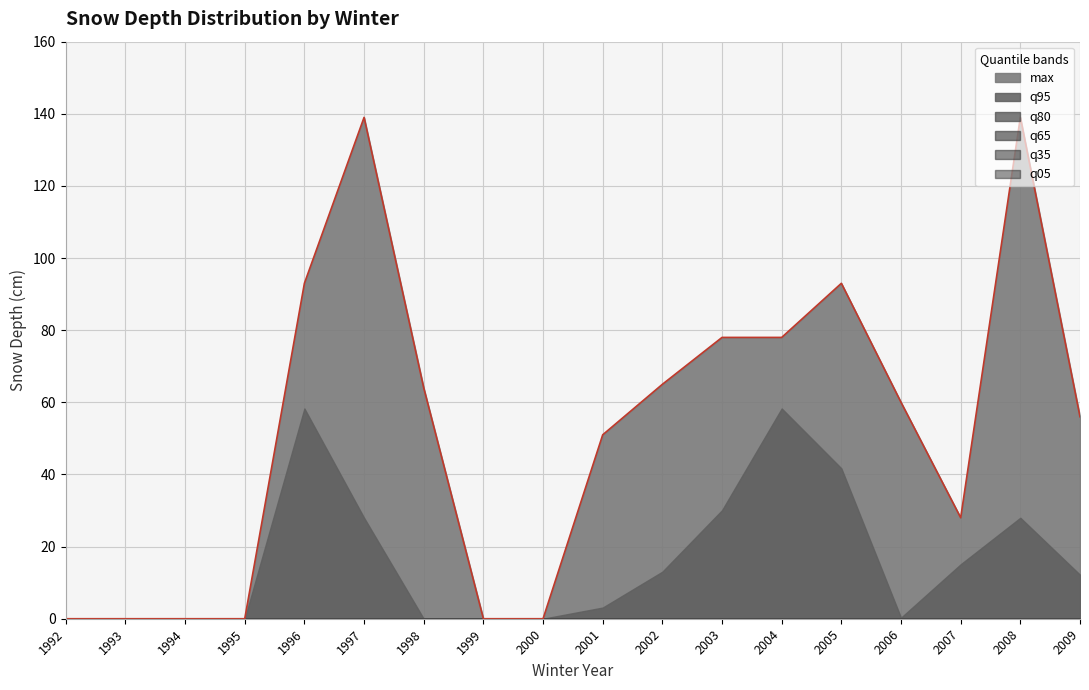

True or false: q65 and max cross at least once.

False